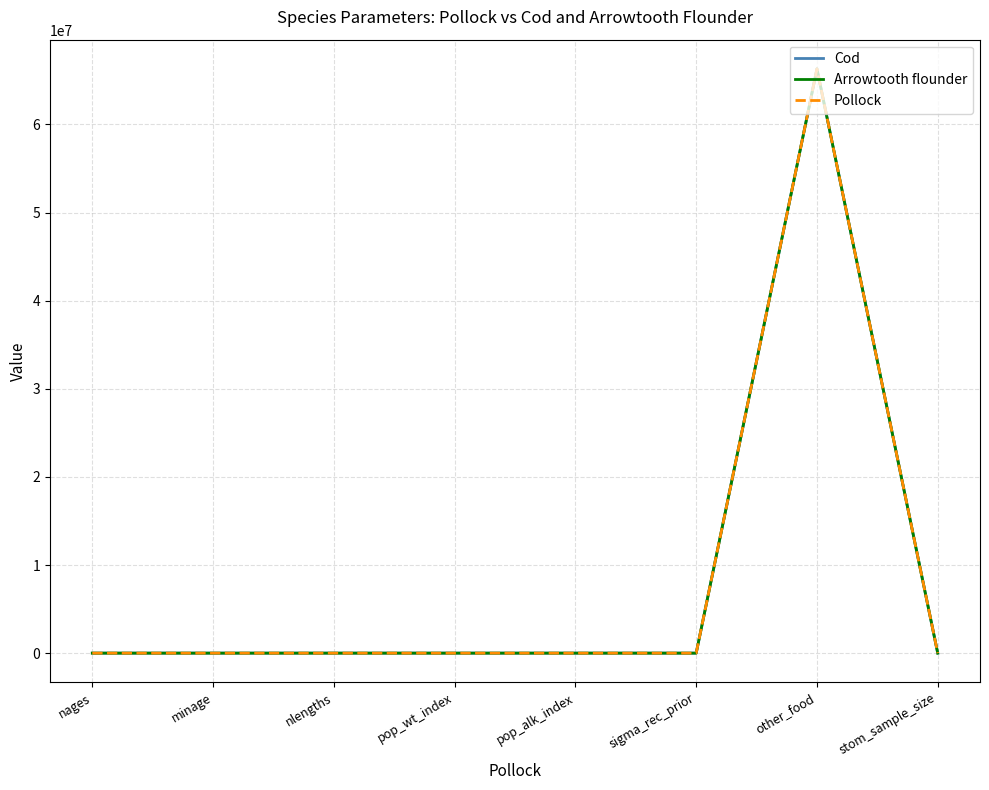

What is the total value across all series at pop_alk_index?

6.0